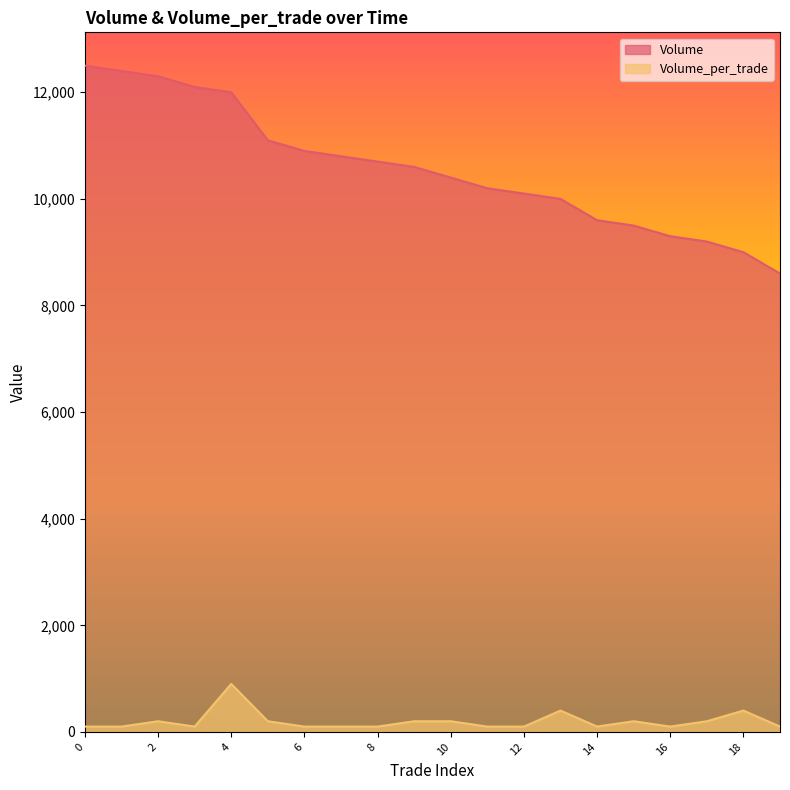

What is the smallest value displayed?

100